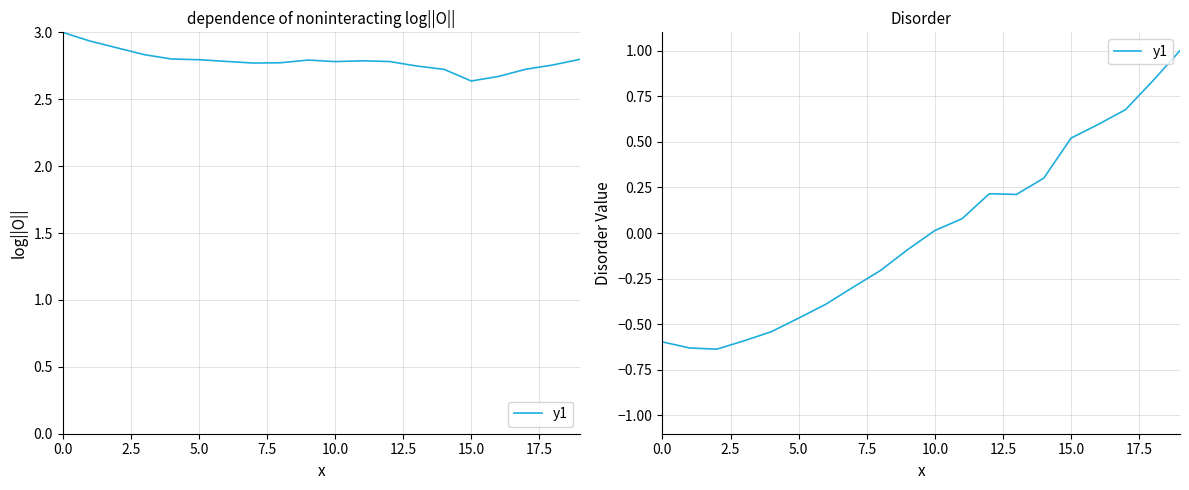

Which category has the highest value across all series?

19